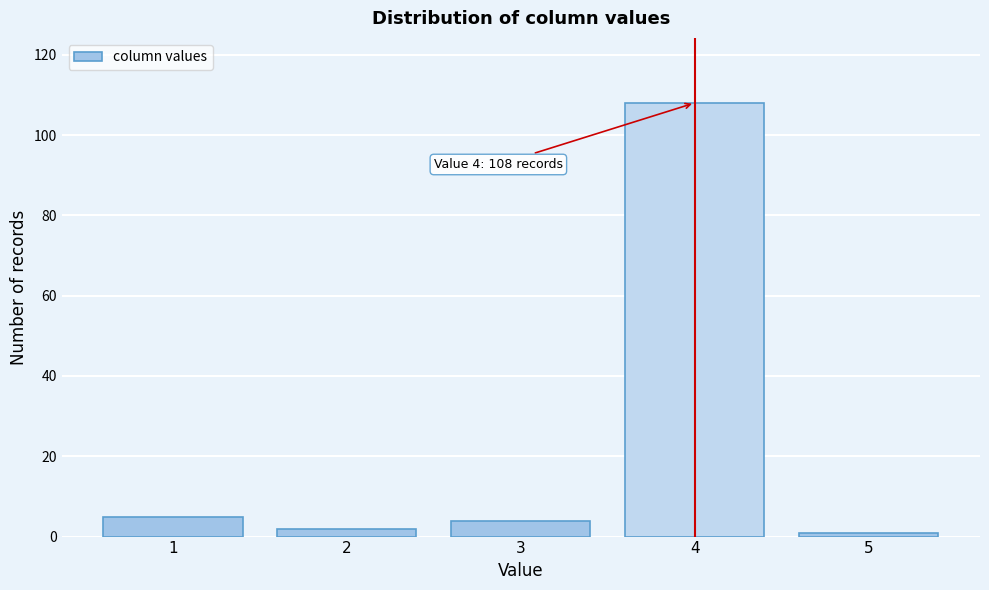

Reading right to left, what are all the values shown in this chart?

1	108	4	2	5